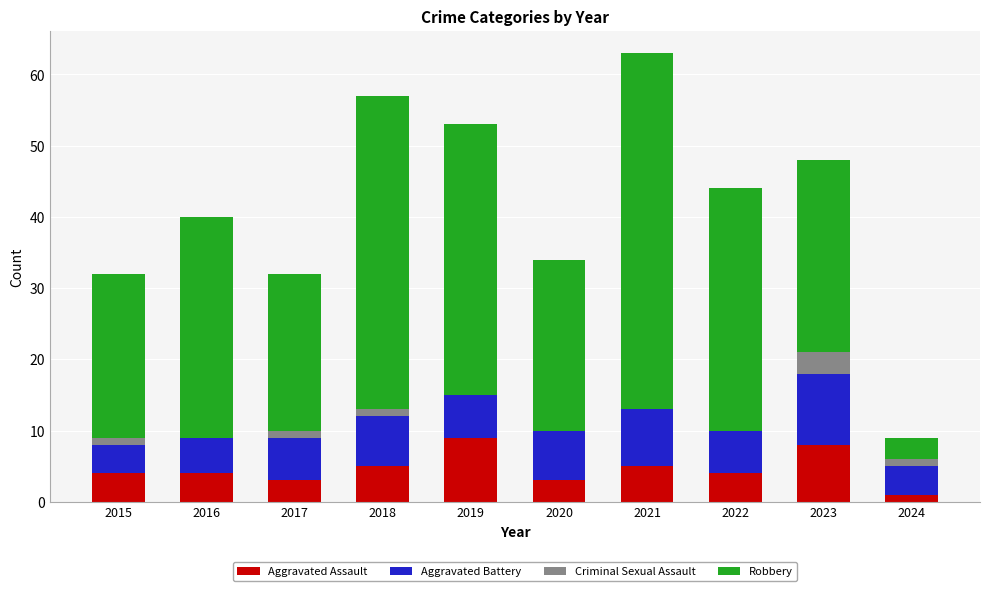

Count the number of categories in the chart.

10